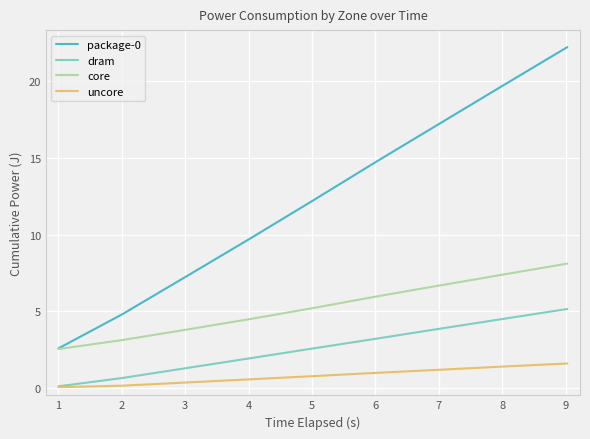

True or false: package-0 and dram intersect in this chart.

False